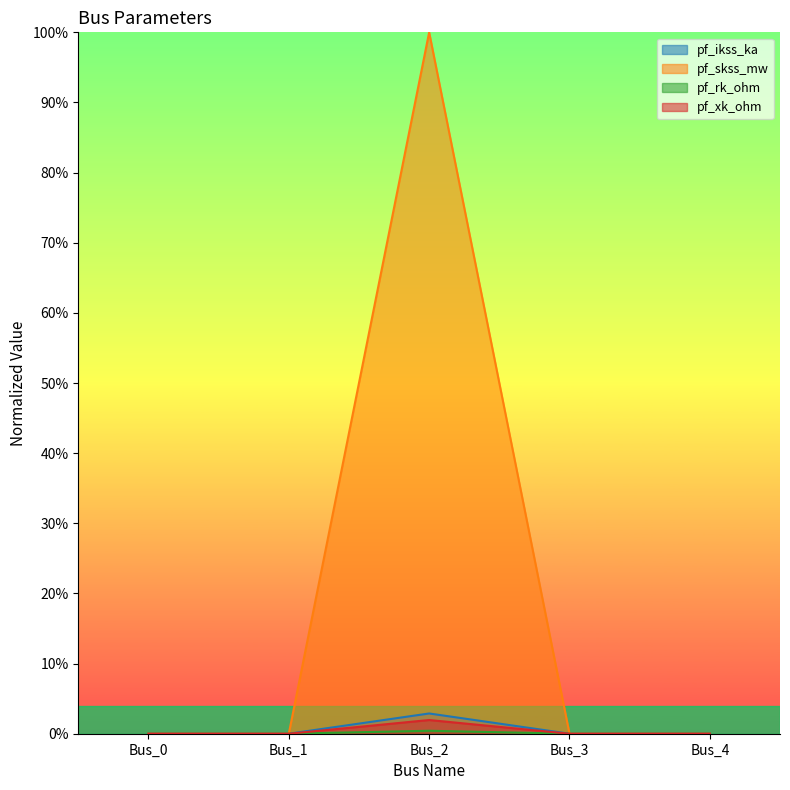

True or false: pf_xk_ohm and pf_skss_mw cross at least once.

False